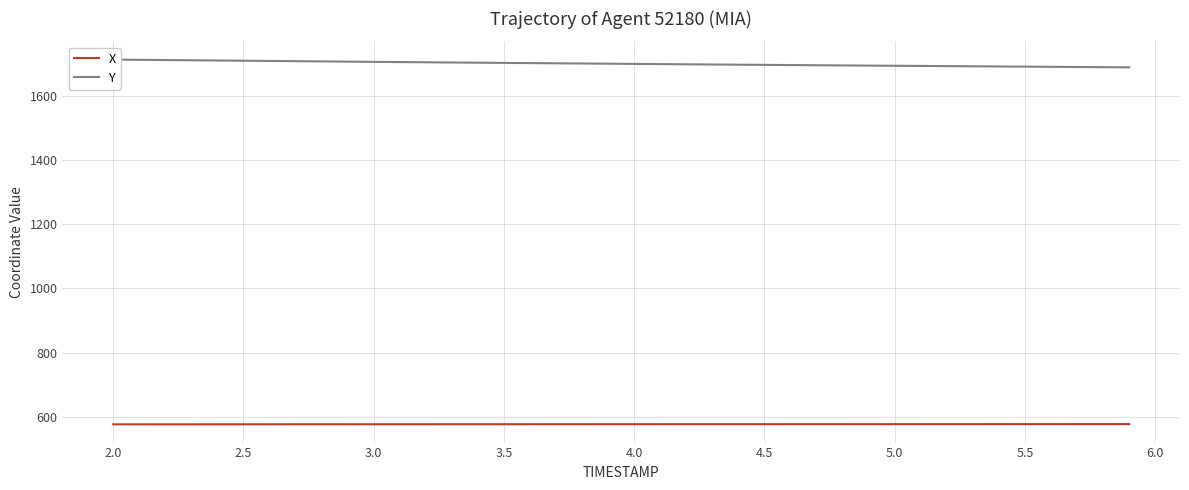

True or false: X has more than 0 points higher than both neighbors.

False